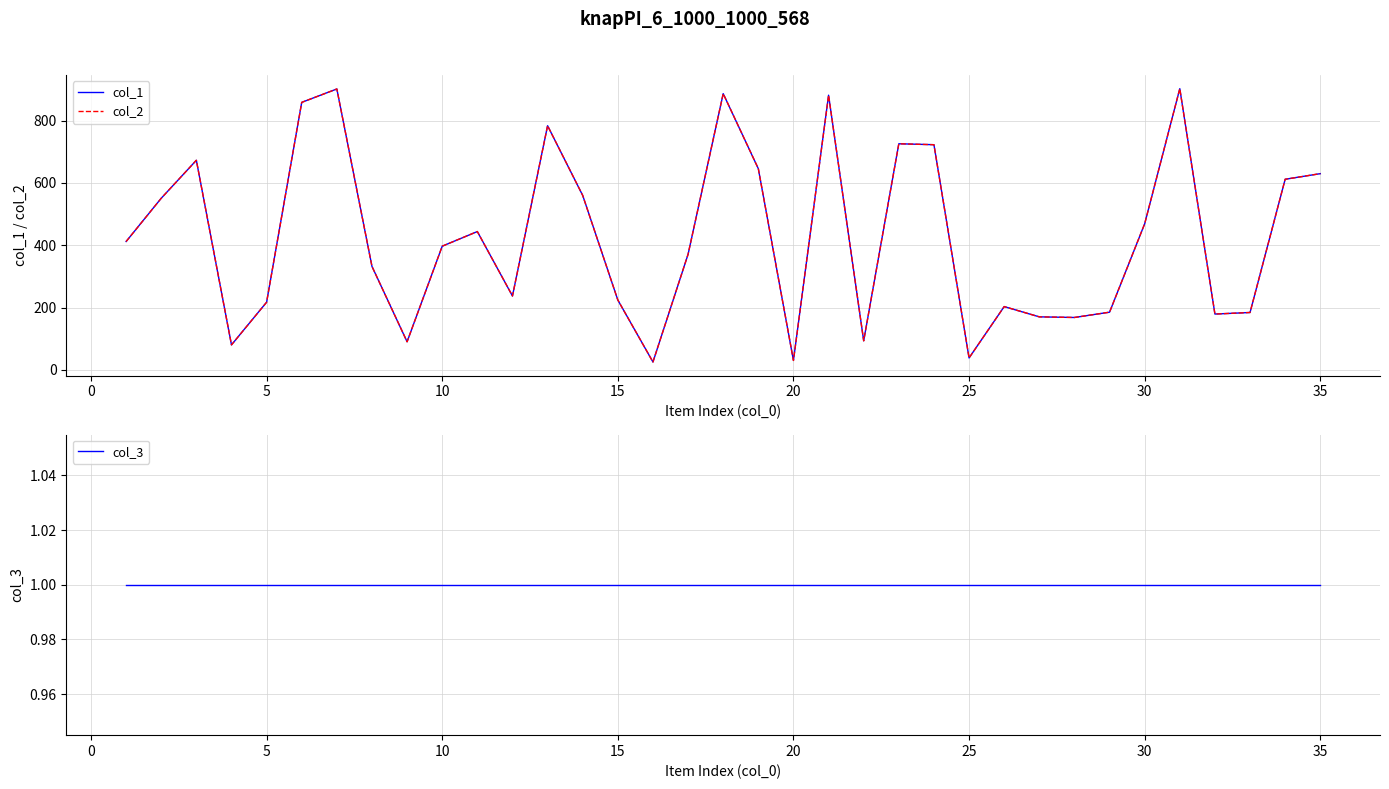

Count the number of categories in the chart.

35